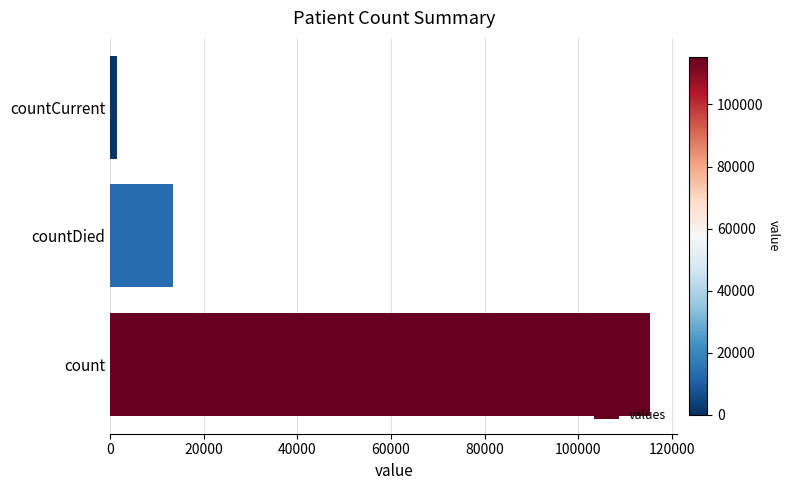

Reading top to bottom, transcribe all the data shown in this chart.

1383	13343	115379